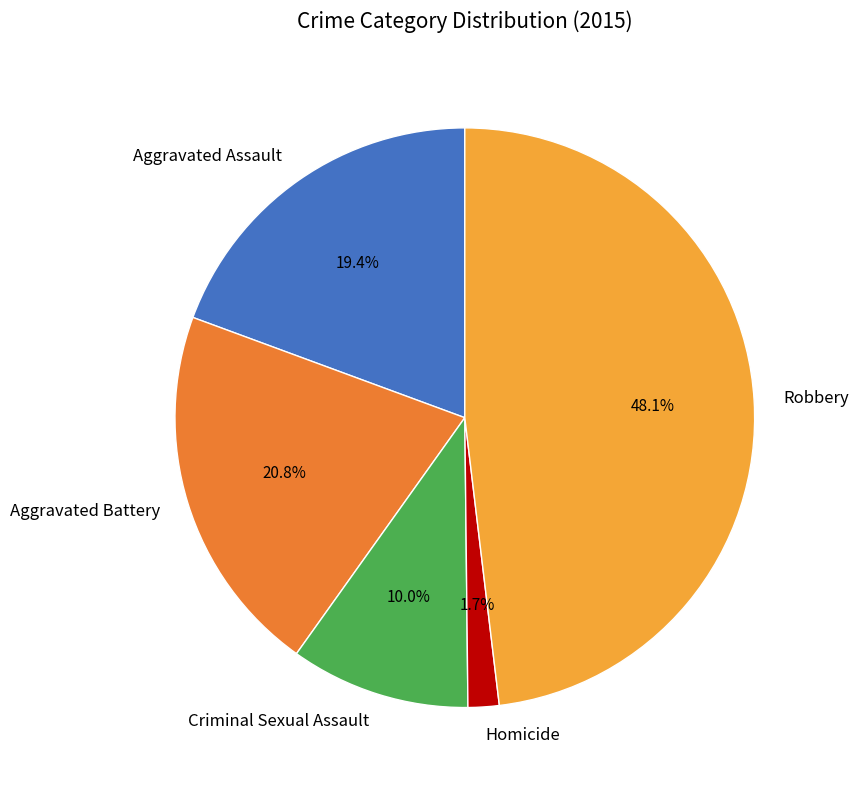

Which has a higher value, Homicide or Criminal Sexual Assault?

Criminal Sexual Assault